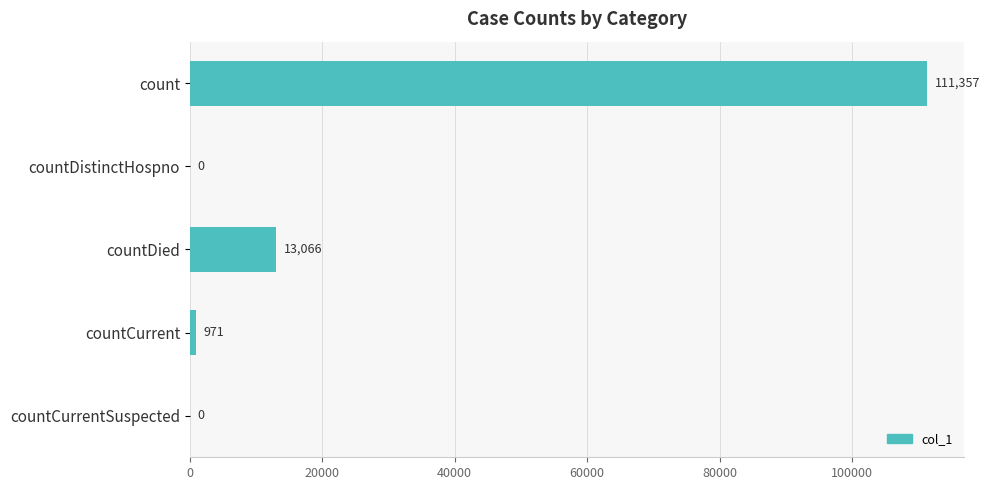

What is the sum of the values at count and countCurrentSuspected?

111357